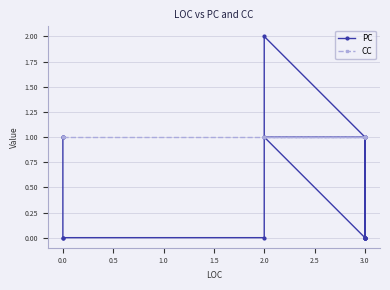

Which has a higher value, 3.0 or 3.0?

3.0